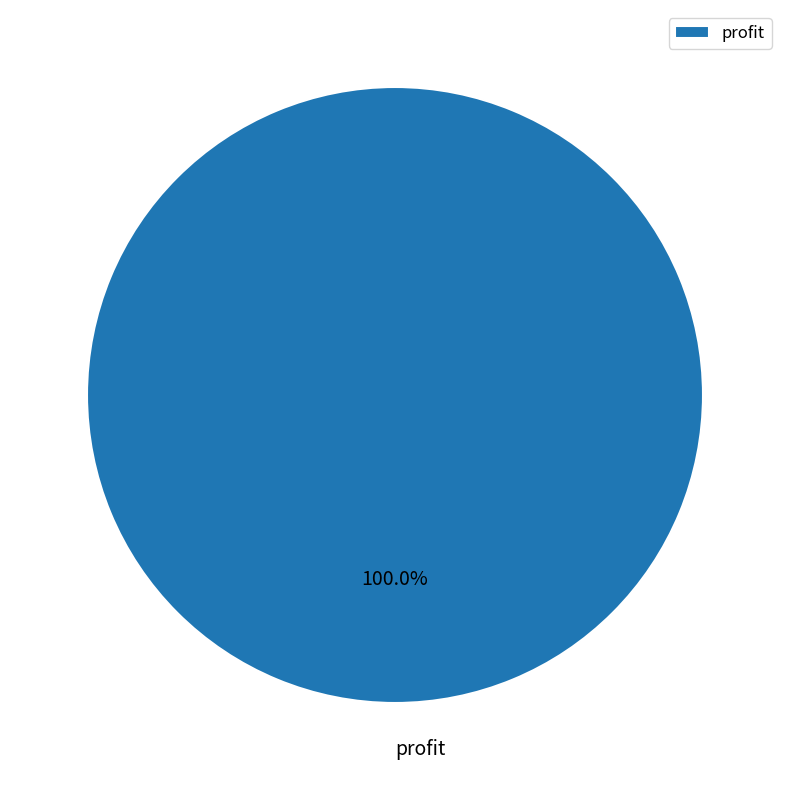

Does profit represent more than half of the total?

Yes